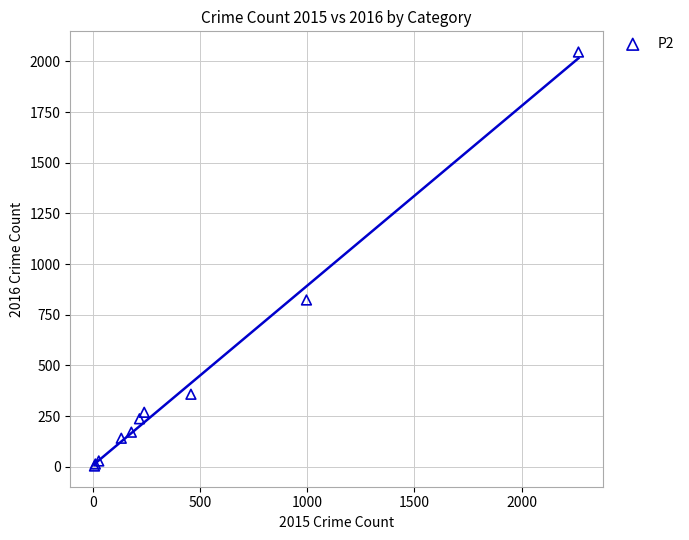

What Y value in the scatter plot is closest to 1025?

823